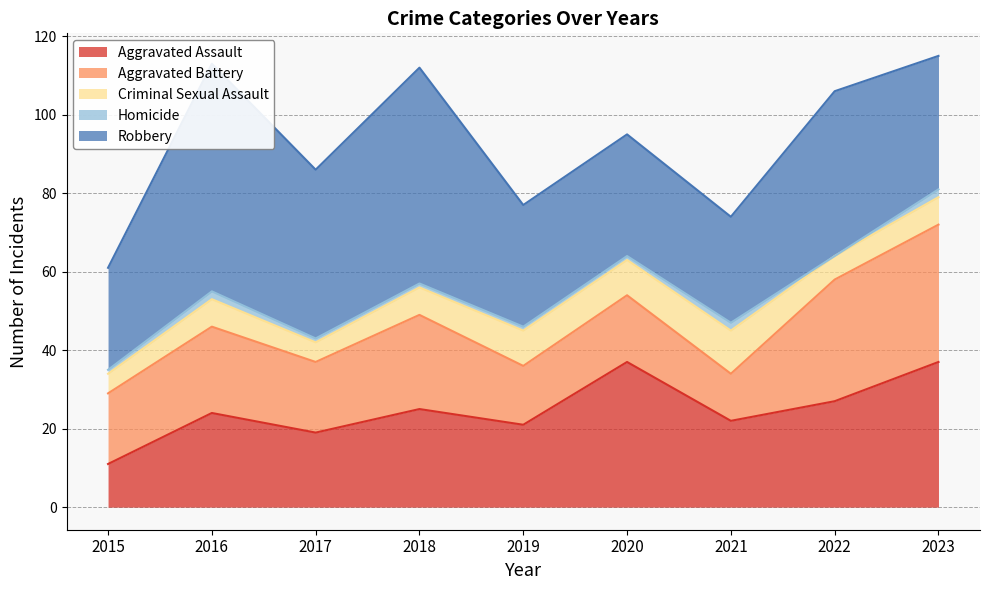

Between 2023 and 2018, which is larger?

2023